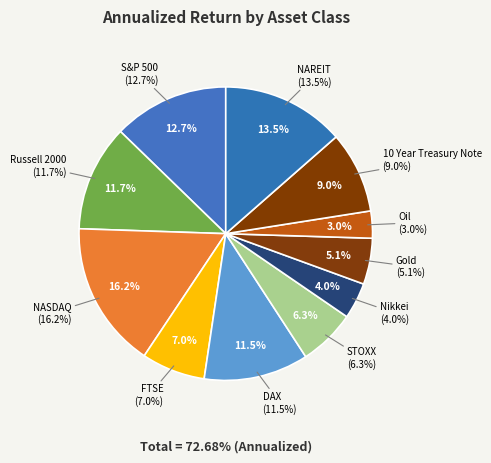

What is the ratio of the value at Gold to the value at S&P 500?

0.4